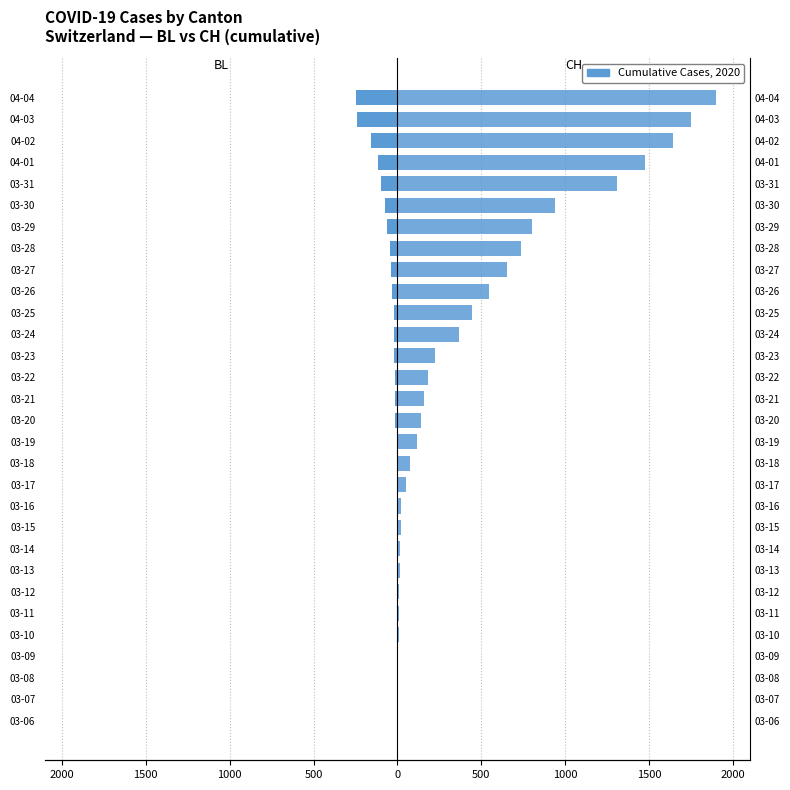

Which series has the widest spread of values?

CH